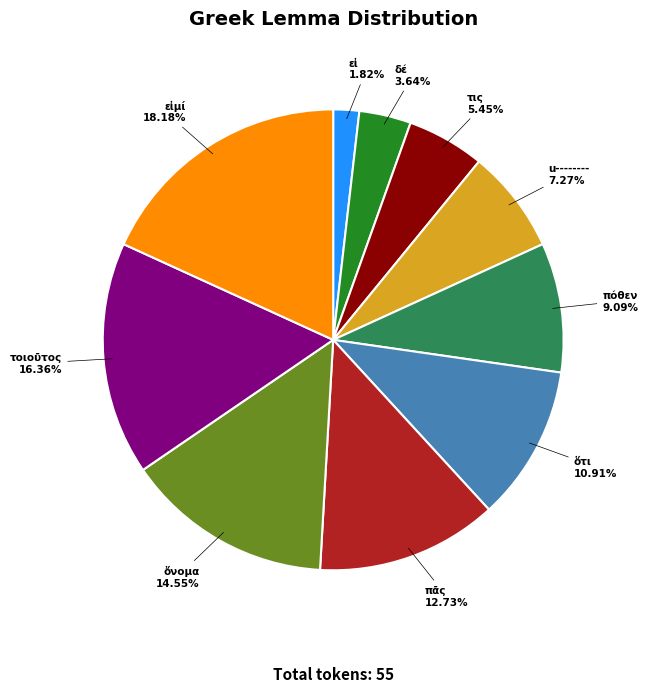

To the nearest percent, what is the difference between the u-------- and ὅτι slice percentages?

4%